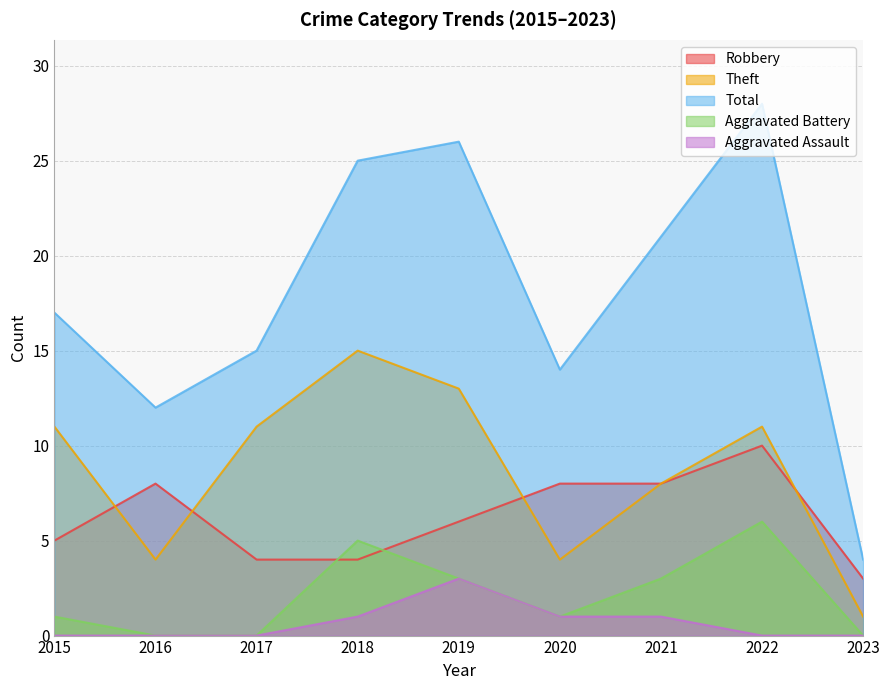

At which category does Total reach its first local valley?

2016